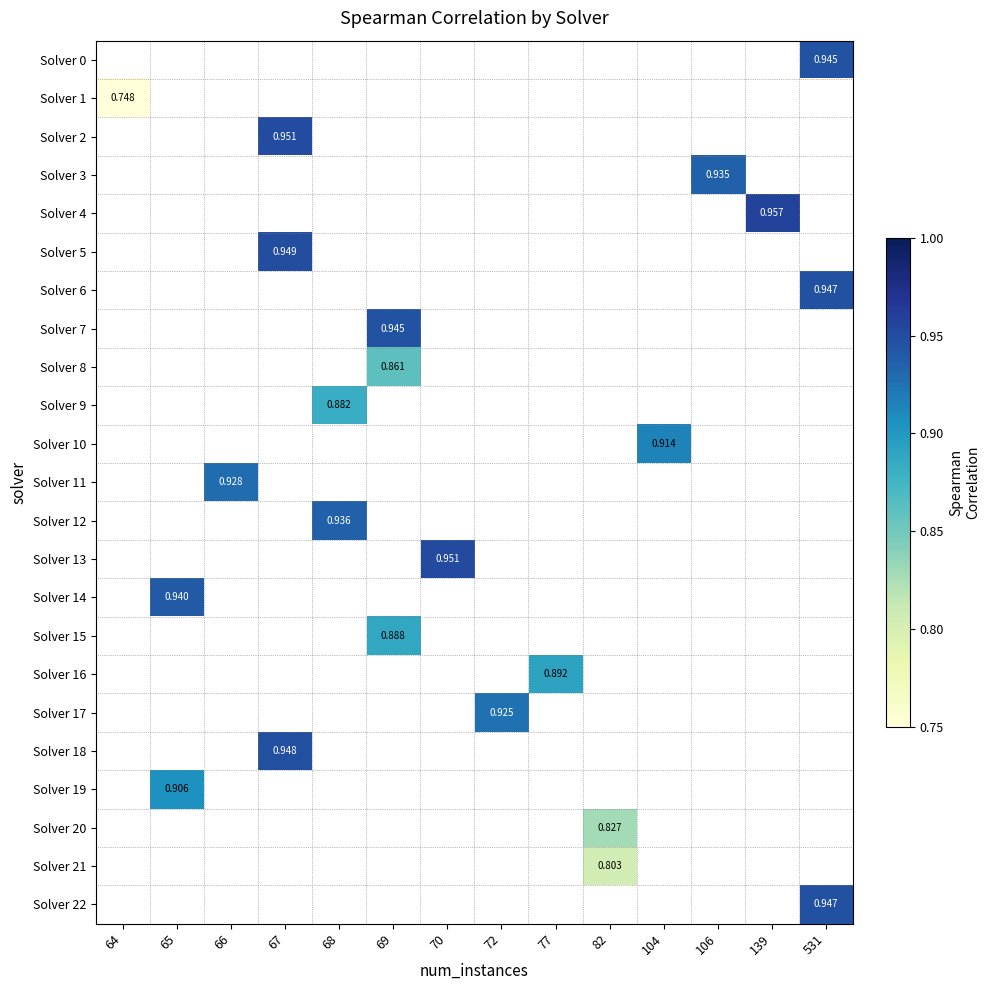

Between 77 and 531, which is larger?

531